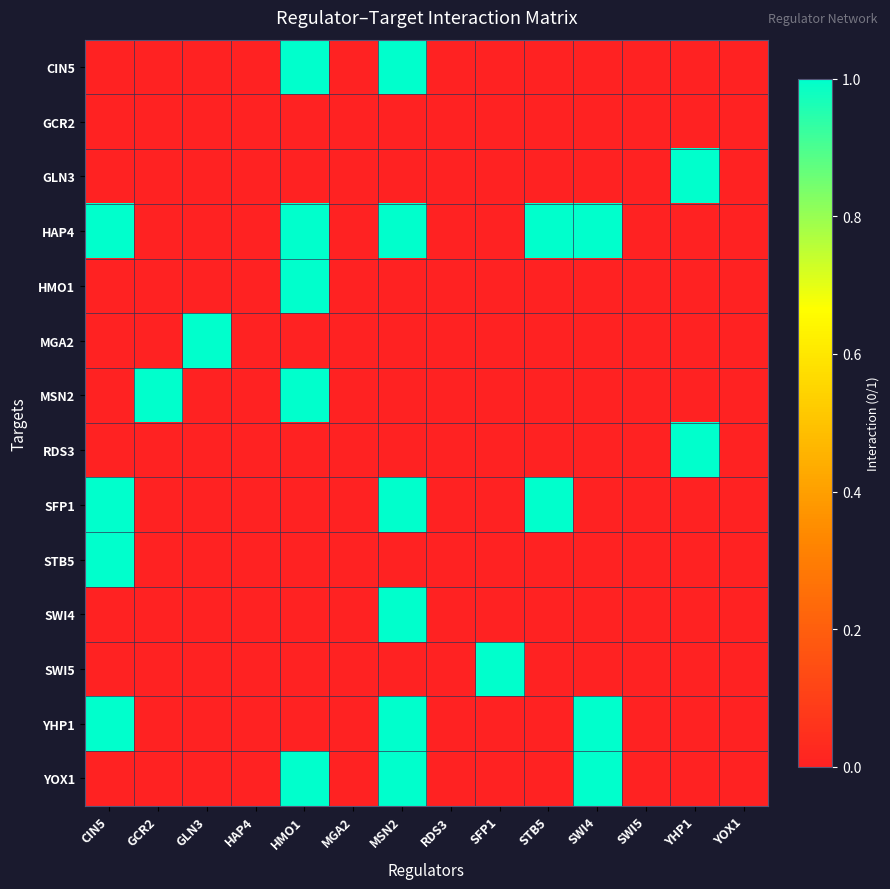

Which series has the widest spread of values?

CIN5